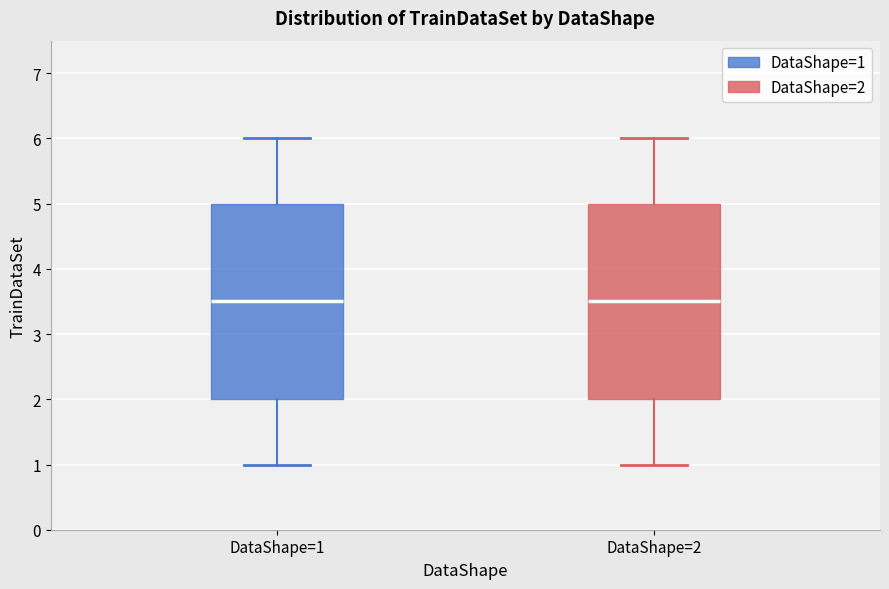

Where is the upper edge of the box for DataShape=1 on the y-axis? The values are not printed on the chart, so give them approximately, as read against the axis.

5.0